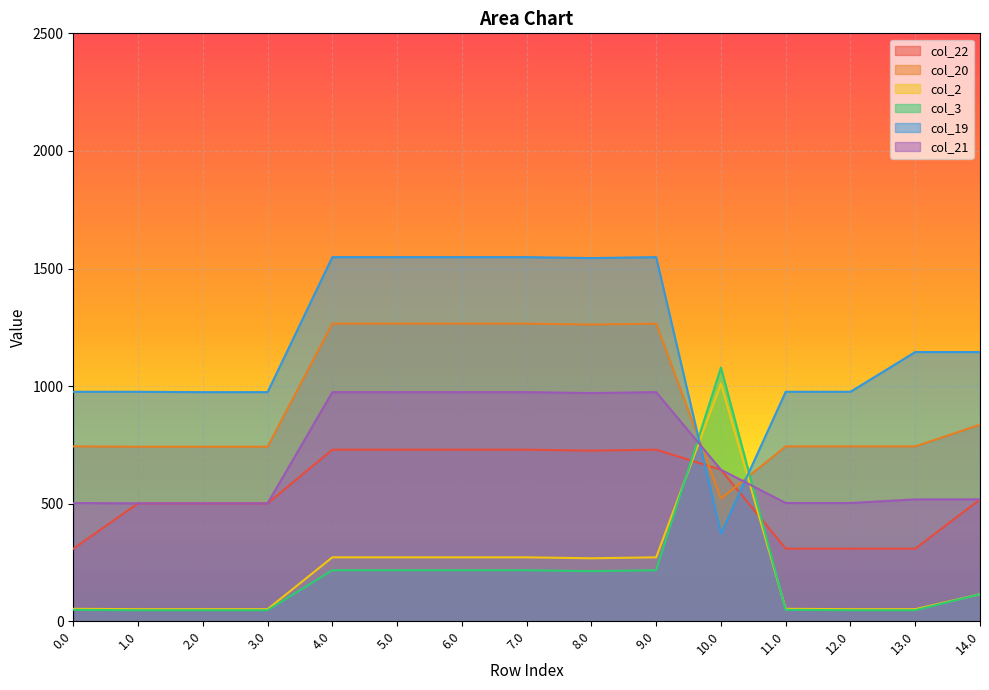

What is the lowest value of the col_22 series?

308.7